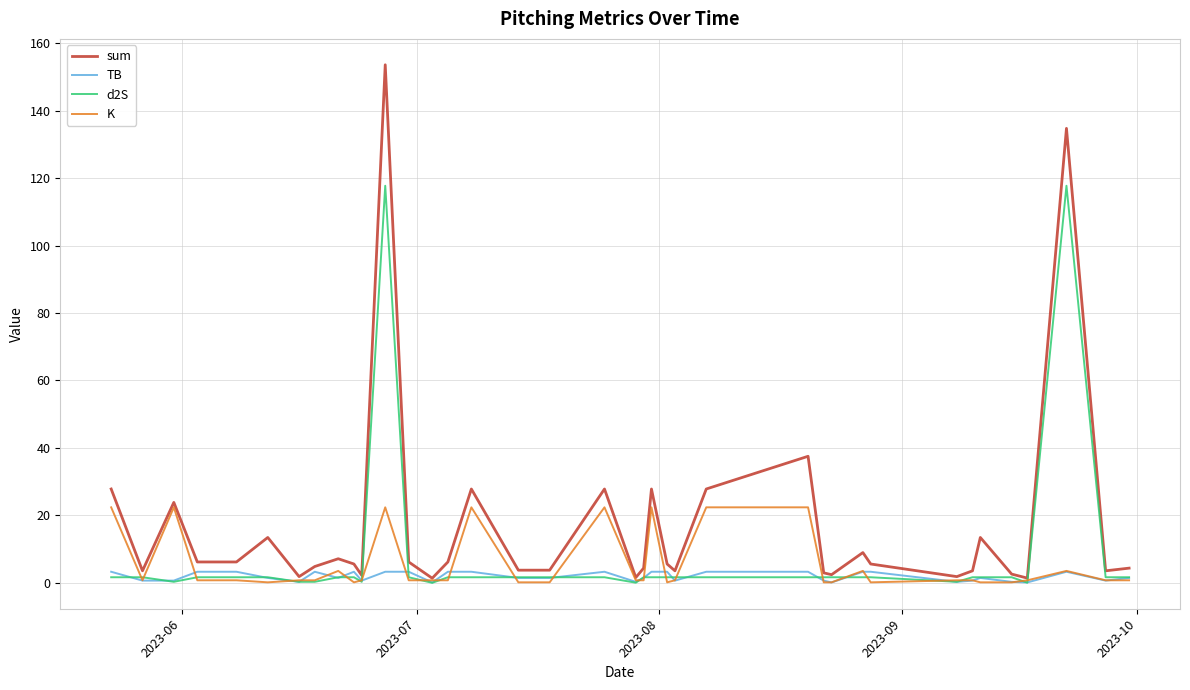

Which series has the largest total across all categories?

sum